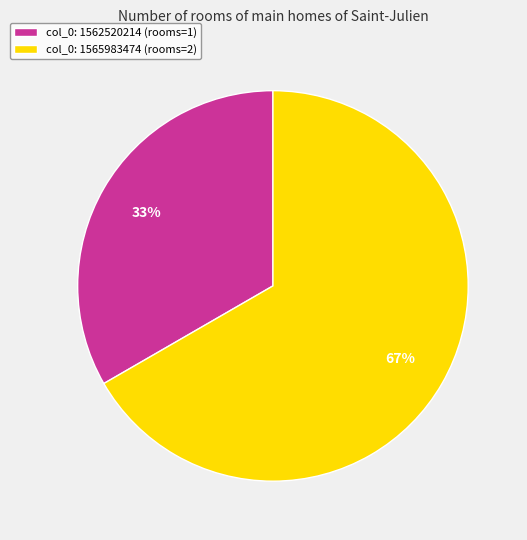

Is there any slice that represents more than half of the pie?

Yes